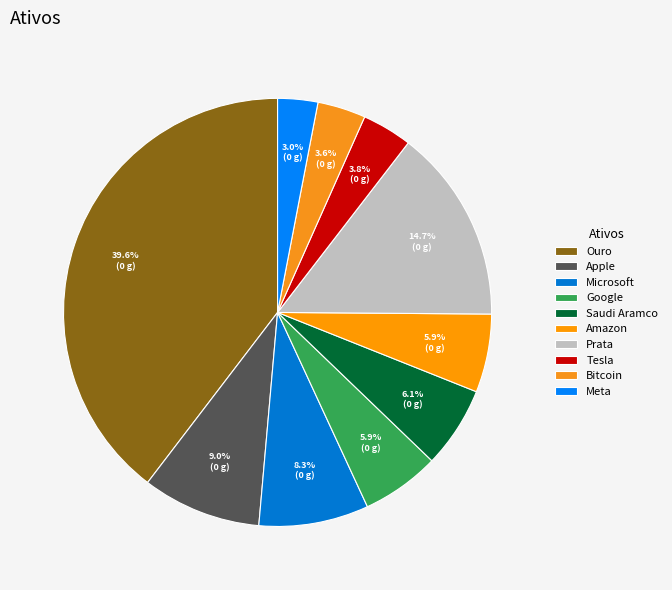

Count the number of slices in the pie.

10